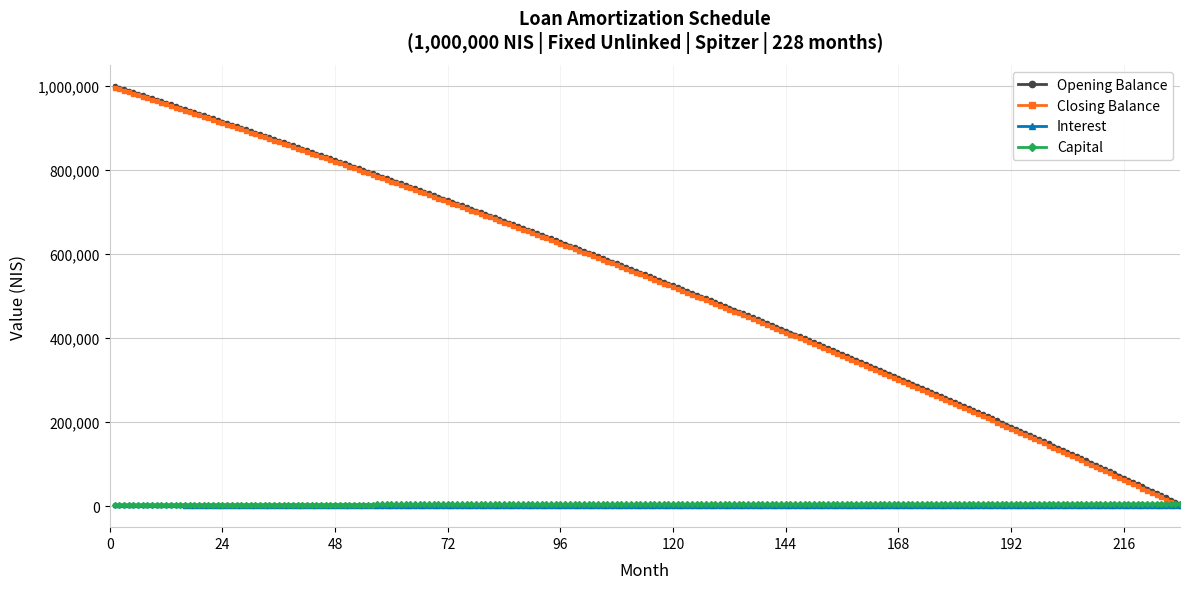

What is the greatest value displayed?

1000000.0